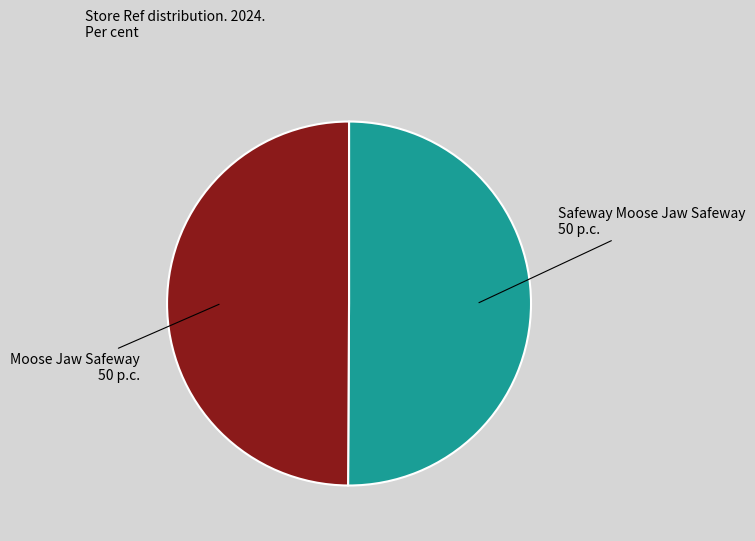

Count the number of slices in the pie.

2